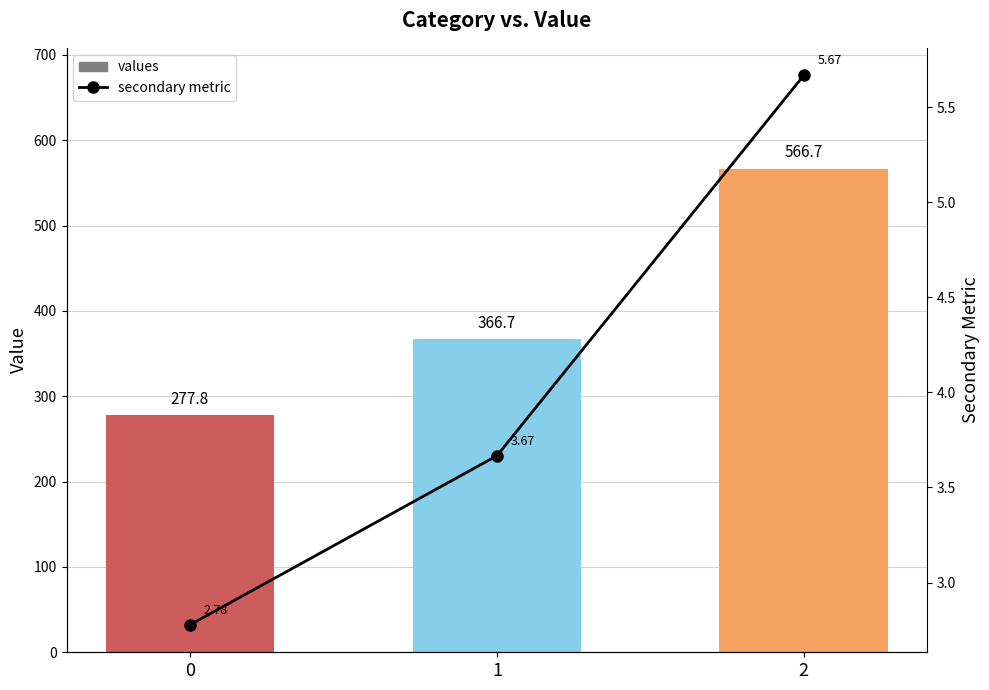

Reading left to right, transcribe all the data shown in this chart.

values: 277.8	366.7	566.7
secondary metric: 2.8	3.7	5.7